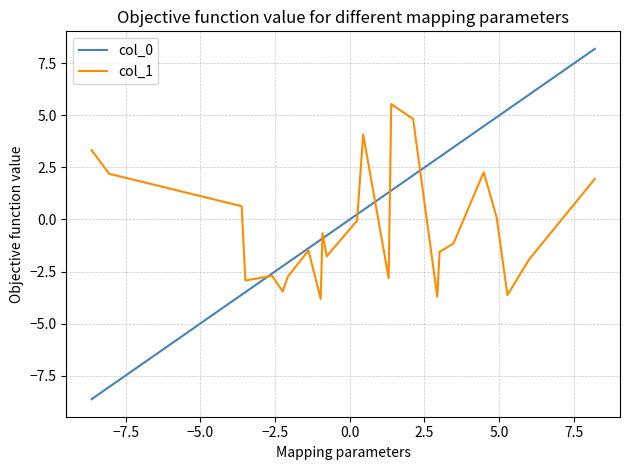

Which series has the largest range (max minus min)?

col_0